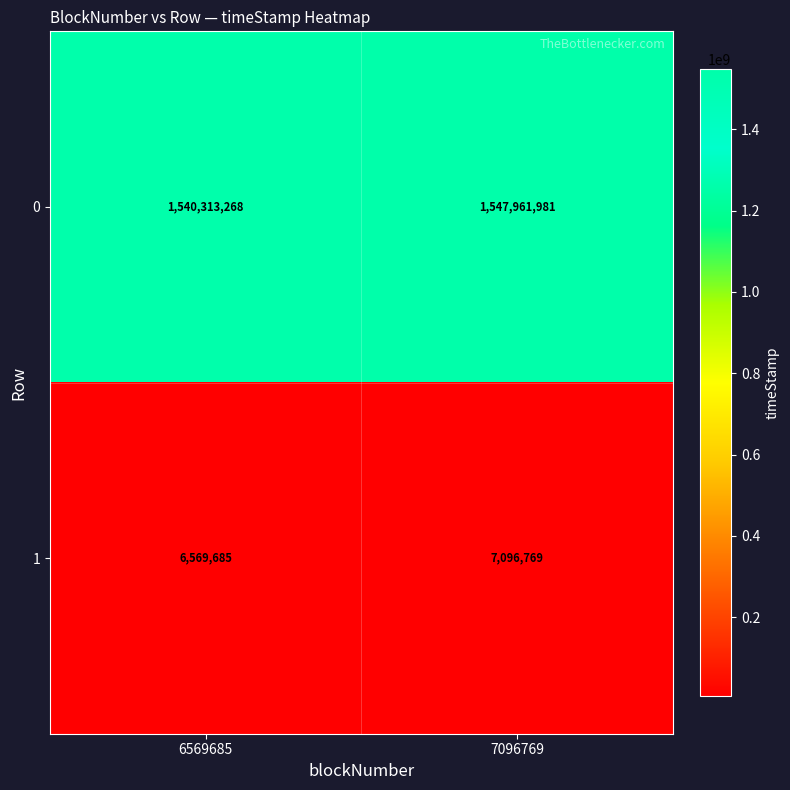

What is the total value across all series at 6569685?

1546882953